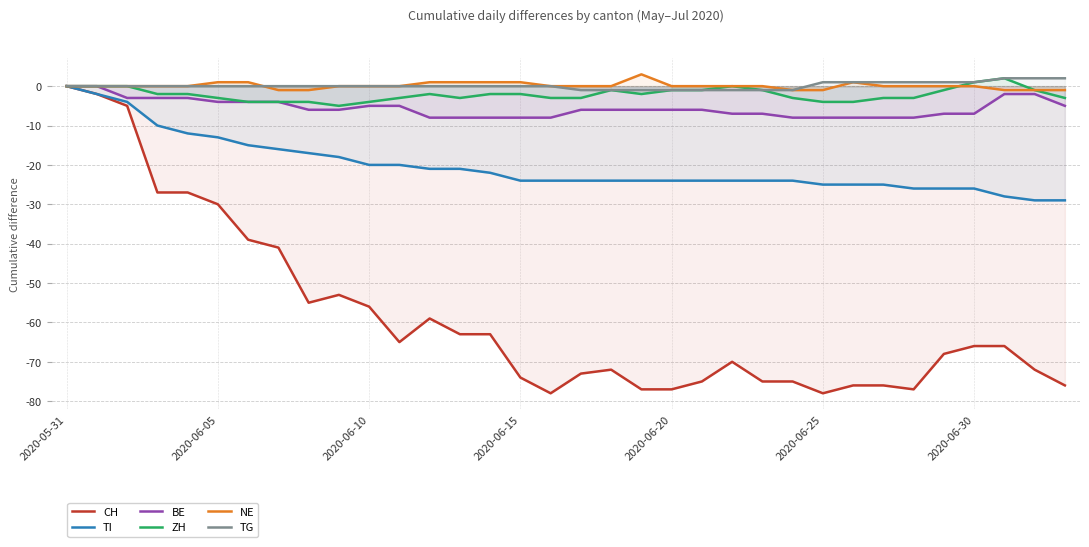

What is the value of the TI point at the 33rd from the left?

-29